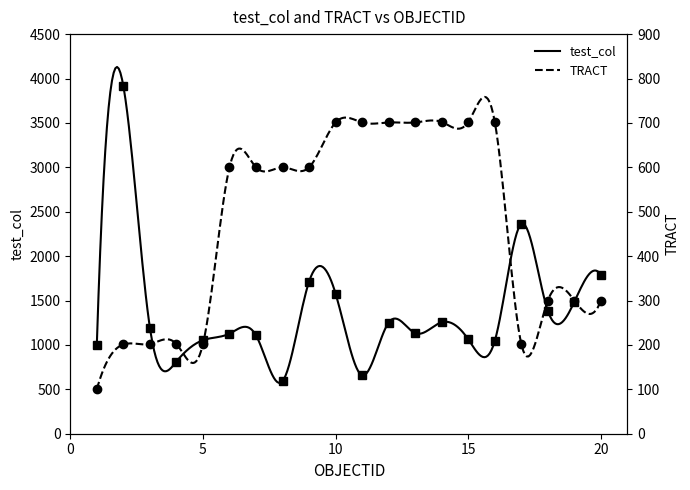

What is the value of the test_col point at the 7th from the left?

1107